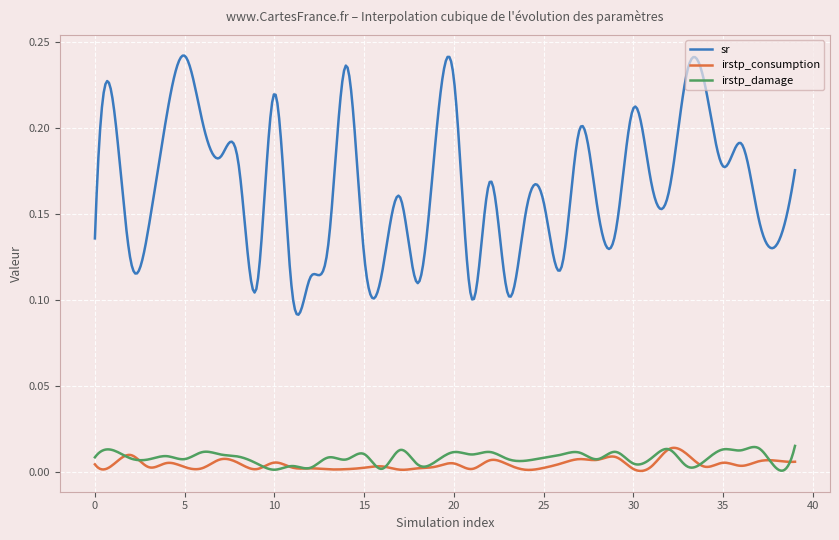

True or false: sr and irstp_damage cross at least once.

False